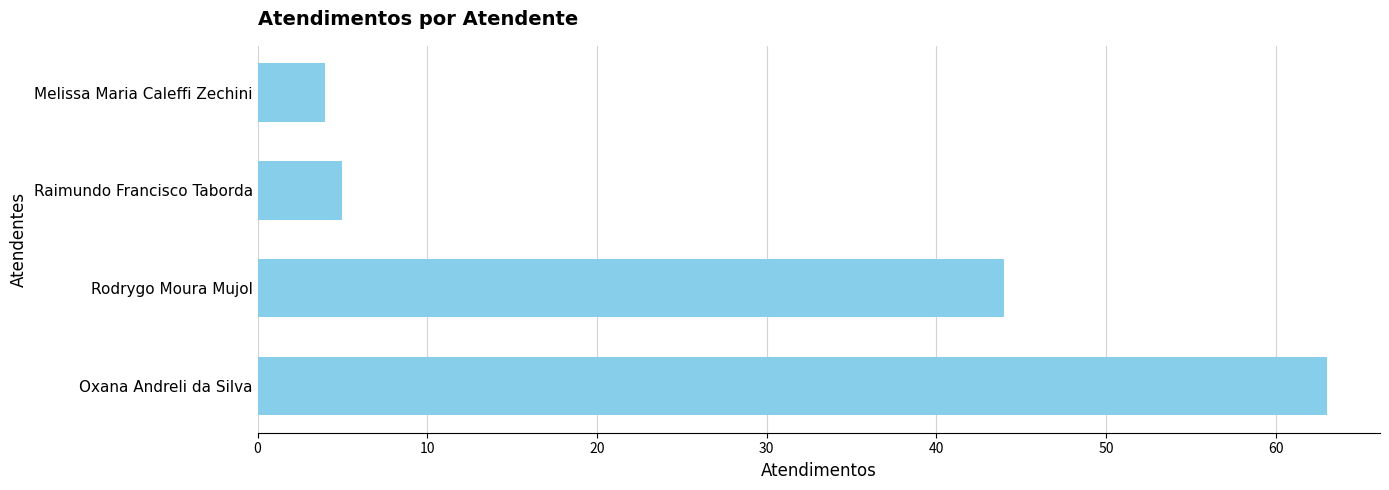

How many categories are shown in the chart?

4